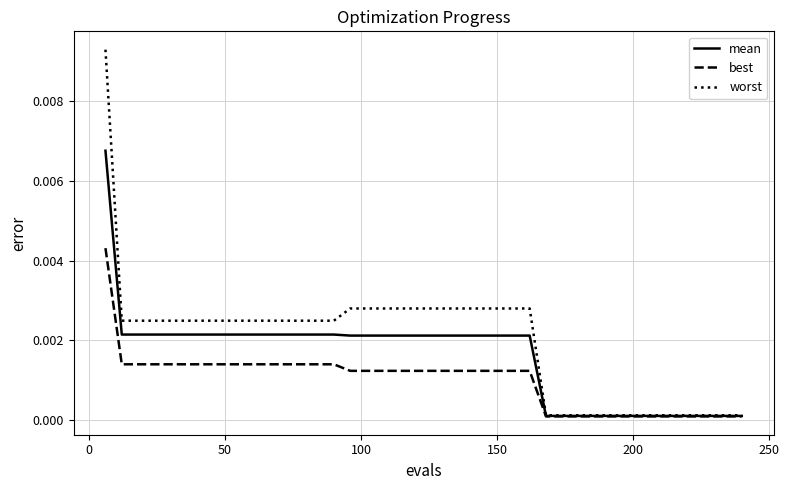

Which series has the widest spread of values?

worst